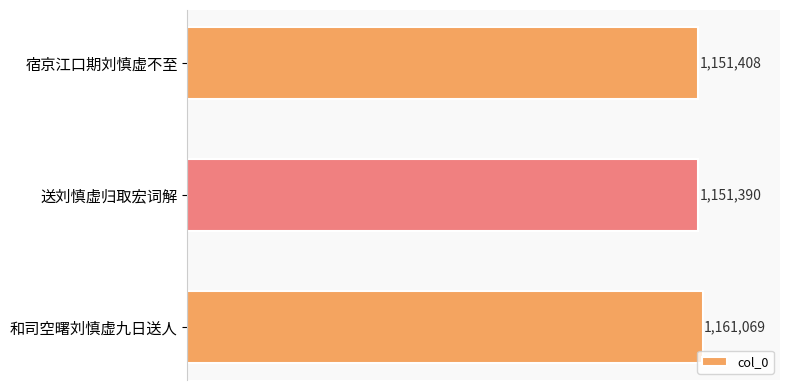

Which category has the lowest value across all series?

送刘慎虚归取宏词解